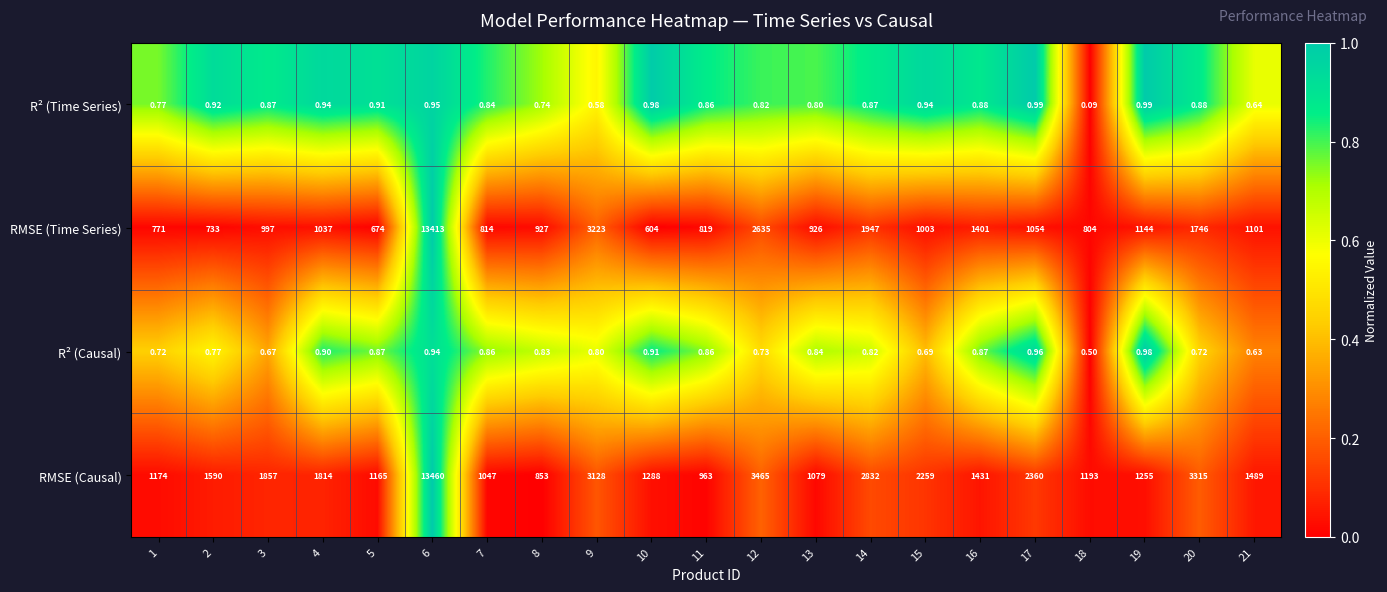

Rank the series at 6 from highest to lowest value.

RMSE (Causal), RMSE (Time Series), R² (Time Series), R² (Causal)